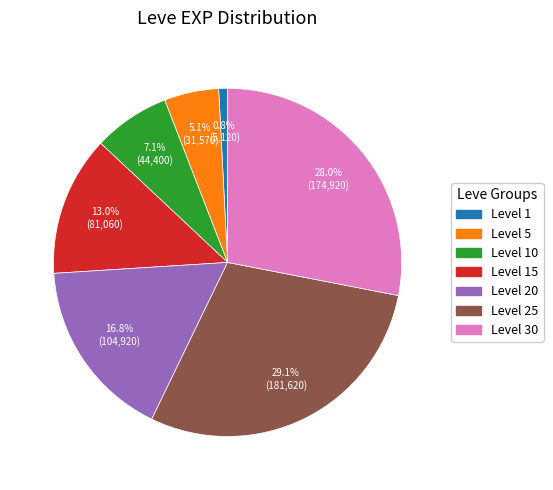

Rank the categories by value from highest to lowest.

Level 25, Level 30, Level 20, Level 15, Level 10, Level 5, Level 1